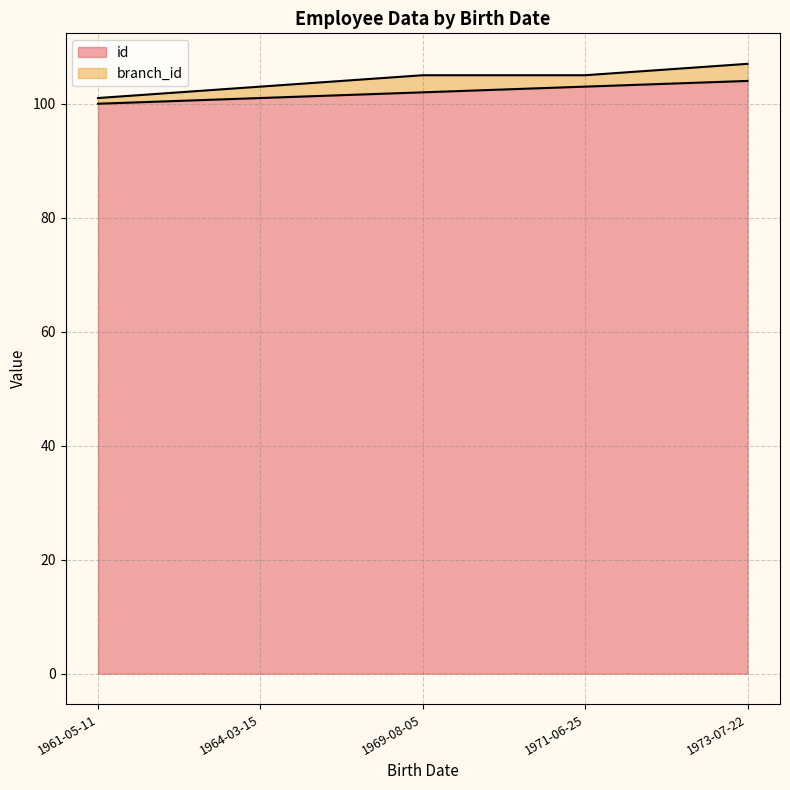

What is the label of the 5th point from the left?

1973-07-22